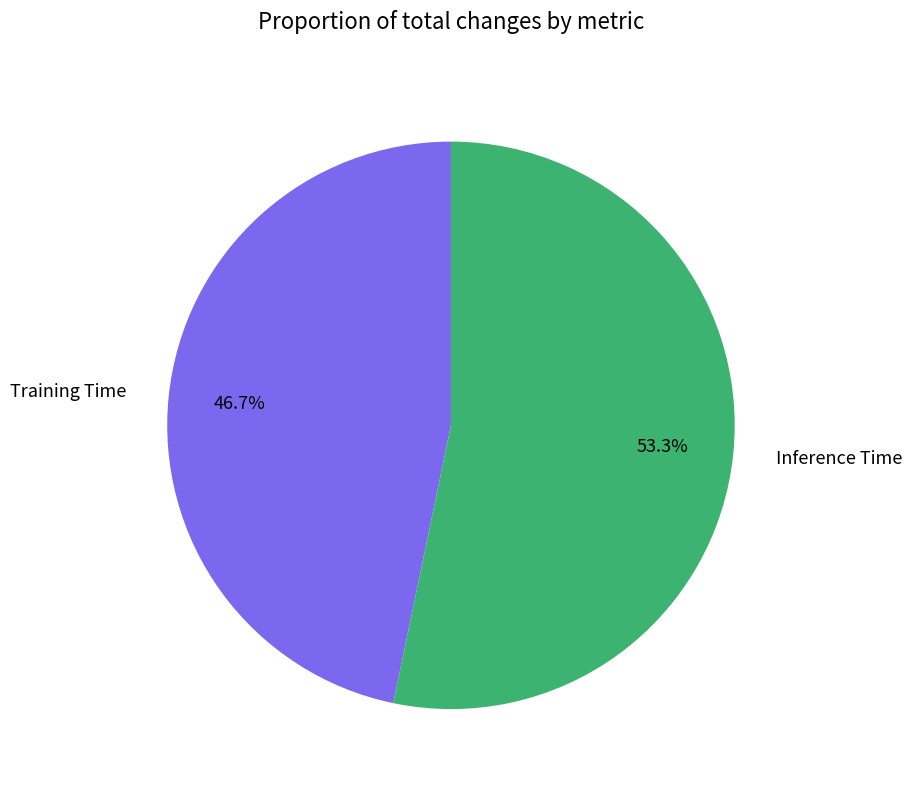

To the nearest percent, what is the difference between the largest and smallest slice percentages?

7%